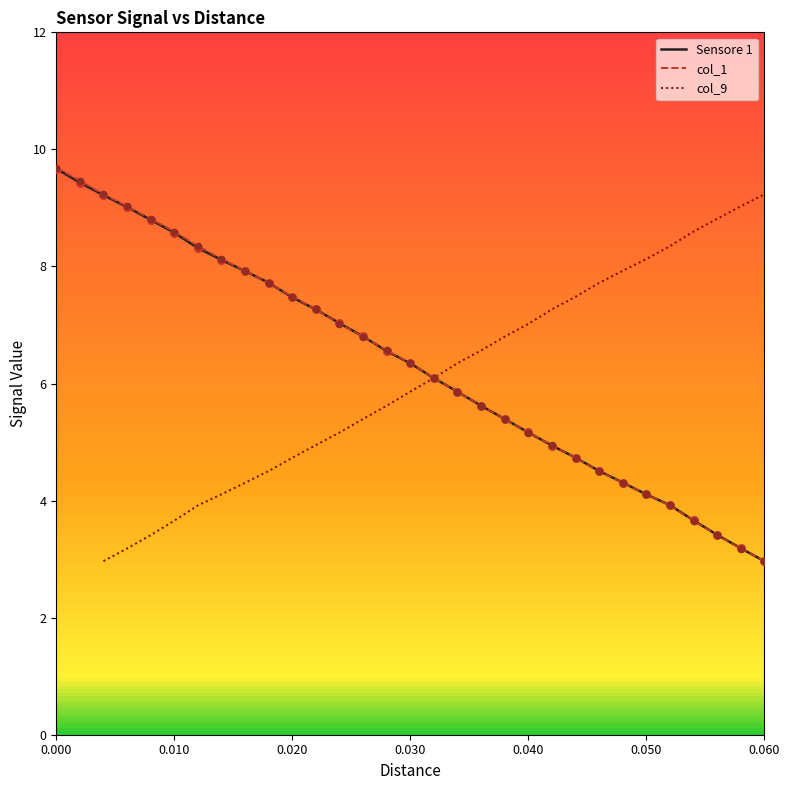

Which series has the largest Y range (max minus min)?

col_1